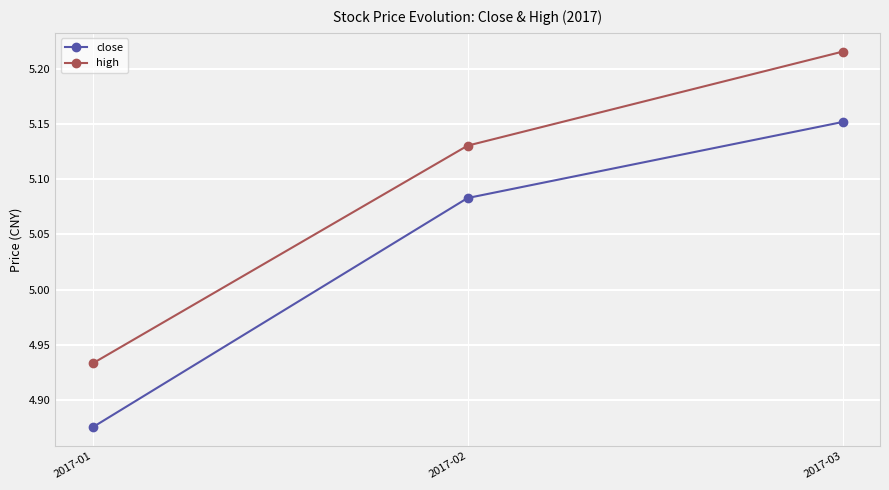

Between 2017-01 and 2017-03, which series saw the biggest shift?

high